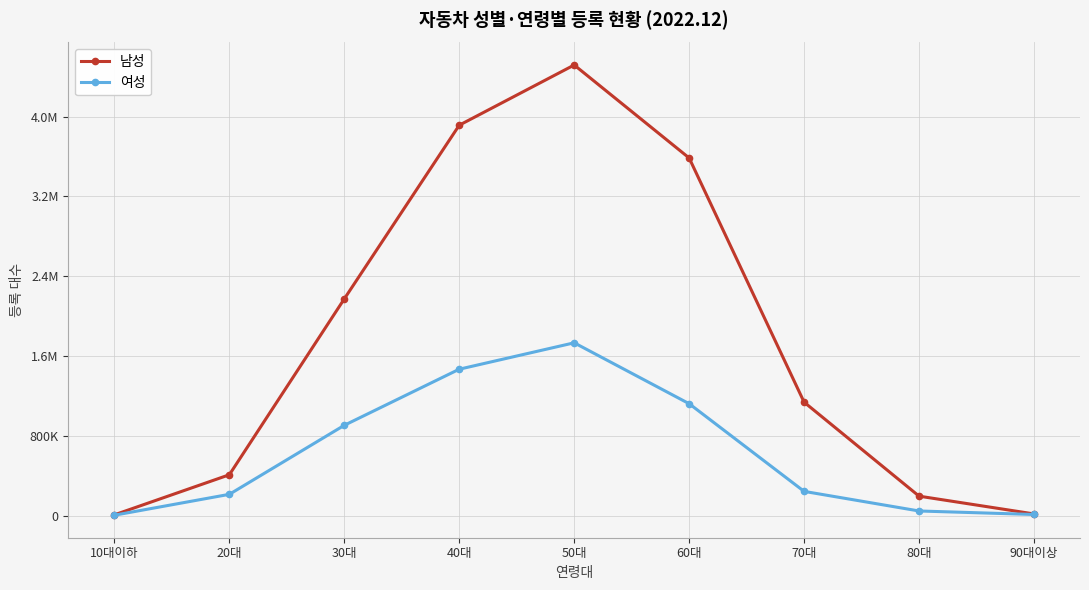

True or false: 여성 and 남성 intersect in this chart.

False